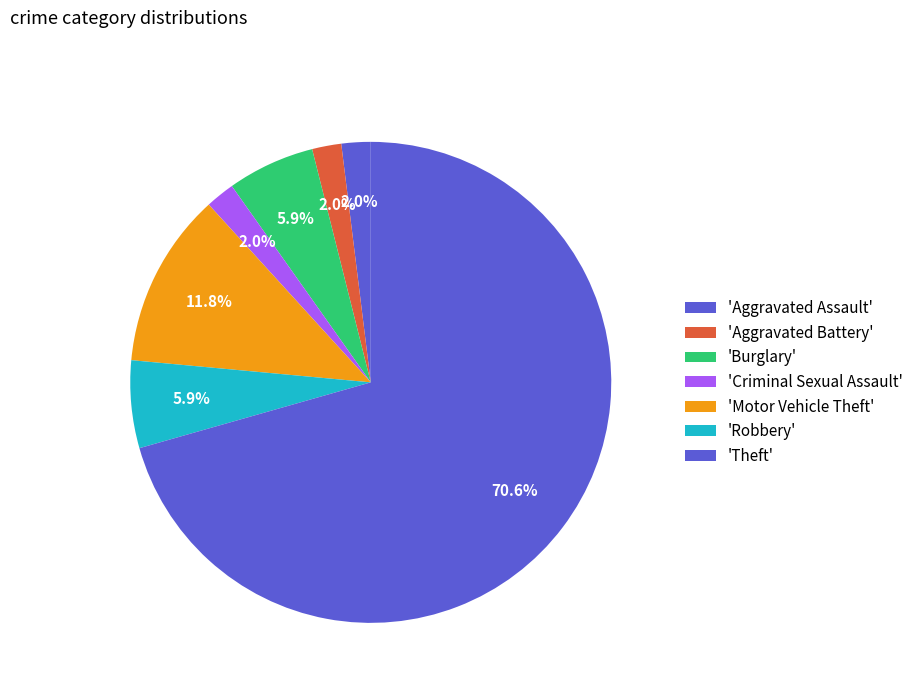

Count the number of slices in the pie.

7